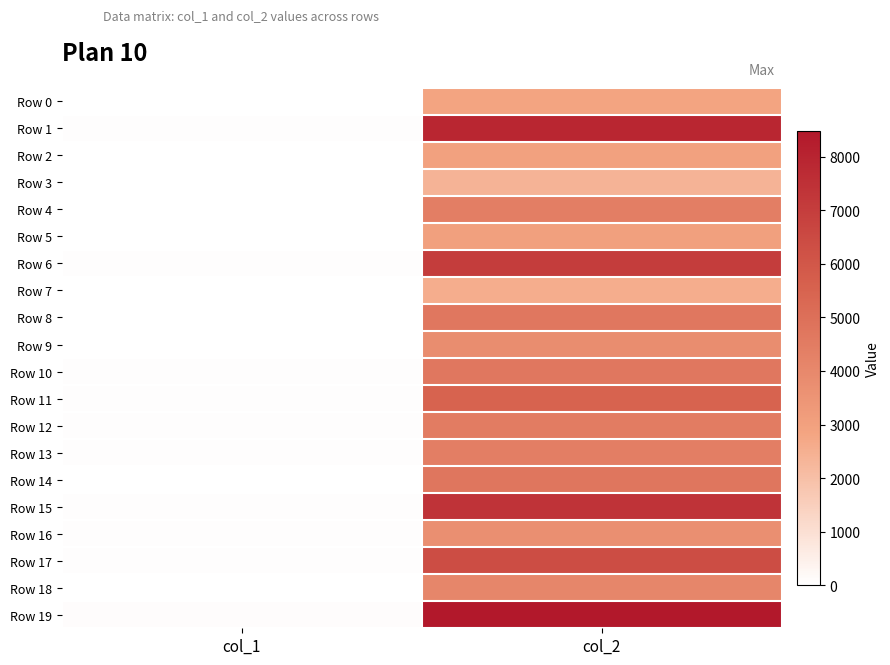

Reading left to right, list all the values displayed in this chart.

Row 0: col_1=25	col_2=2867
Row 1: col_1=49	col_2=7902
Row 2: col_1=22	col_2=2964
Row 3: col_1=26	col_2=2375
Row 4: col_1=30	col_2=4414
Row 5: col_1=27	col_2=3023
Row 6: col_1=43	col_2=6996
Row 7: col_1=25	col_2=2562
Row 8: col_1=32	col_2=4688
Row 9: col_1=27	col_2=3806
Row 10: col_1=35	col_2=4681
Row 11: col_1=53	col_2=5533
Row 12: col_1=45	col_2=4500
Row 13: col_1=38	col_2=4438
Row 14: col_1=32	col_2=4717
Row 15: col_1=45	col_2=7362
Row 16: col_1=39	col_2=3703
Row 17: col_1=43	col_2=6381
Row 18: col_1=30	col_2=4046
Row 19: col_1=67	col_2=8483